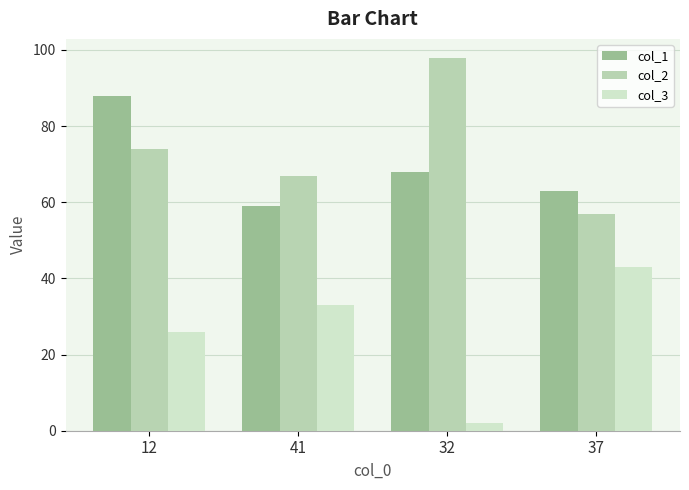

How many values in the col_3 series are below 33?

2